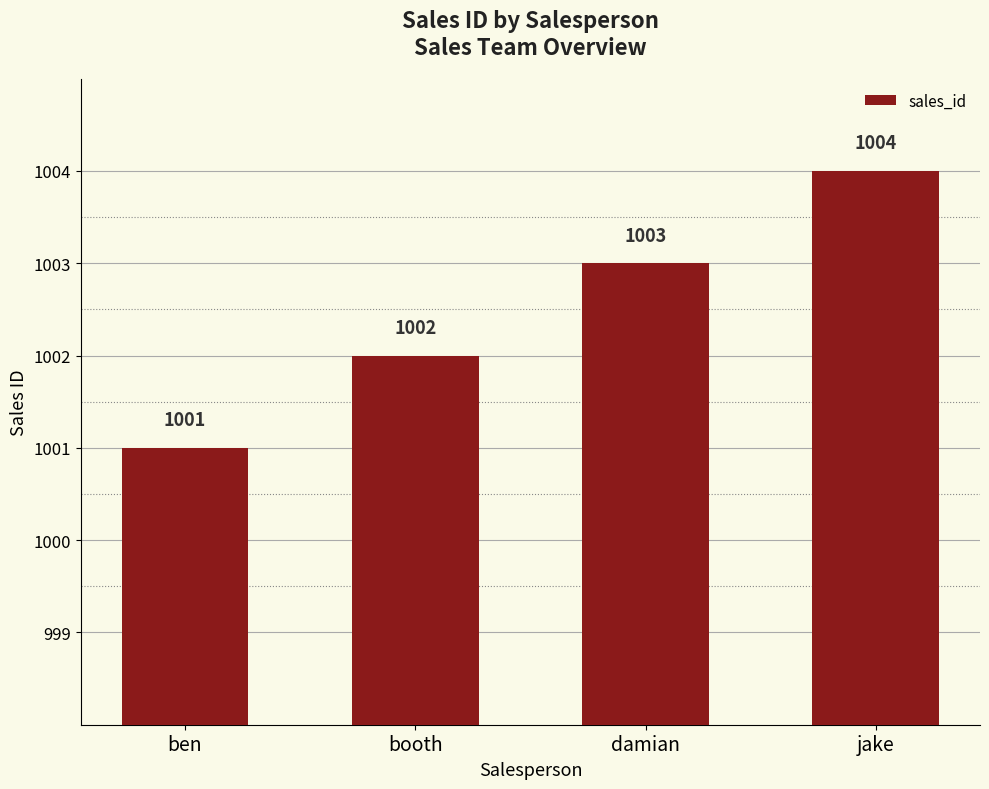

Count the values in the range 1002 to 1004.

3